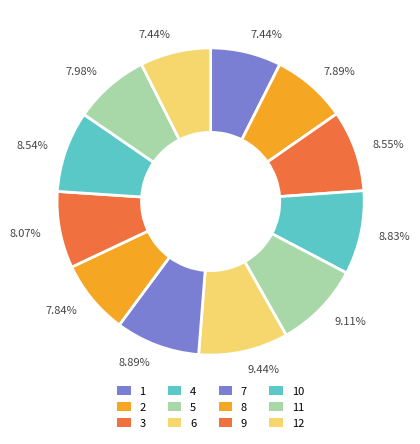

Which slice is the largest?

6